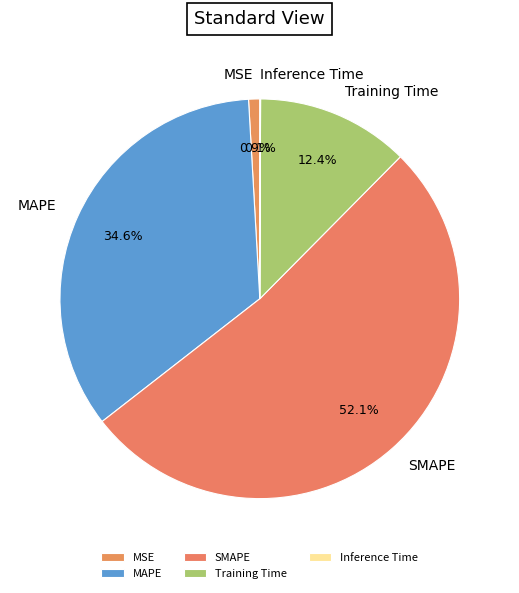

What percentage is the SMAPE slice, to the nearest percent?

52%